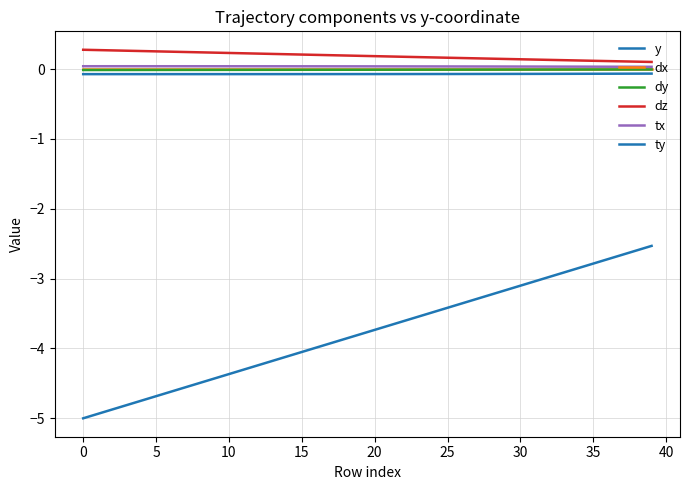

True or false: dx and tx cross at least once.

False